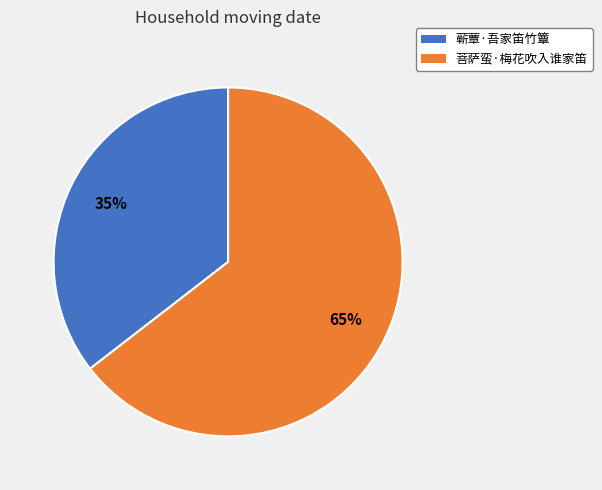

To the nearest percent, what portion does 蕲蕈·吾家笛竹簟 represent?

35%